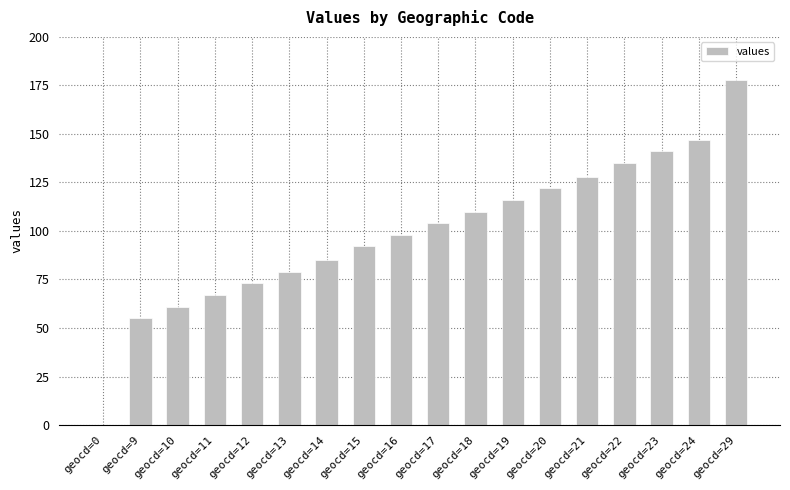

Is it true that the value at geocd=24 is 247?

False